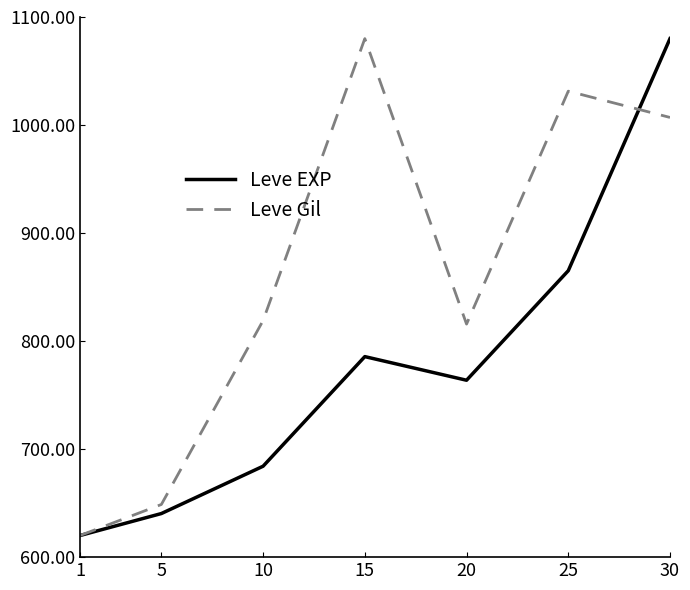

Reading left to right, extract all data points from this chart.

Leve EXP: 620.0	640.4	684.2	785.6	763.8	865.2	1080.0
Leve Gil: 620.0	648.8	819.0	1080.0	815.7	1031.3	1007.0